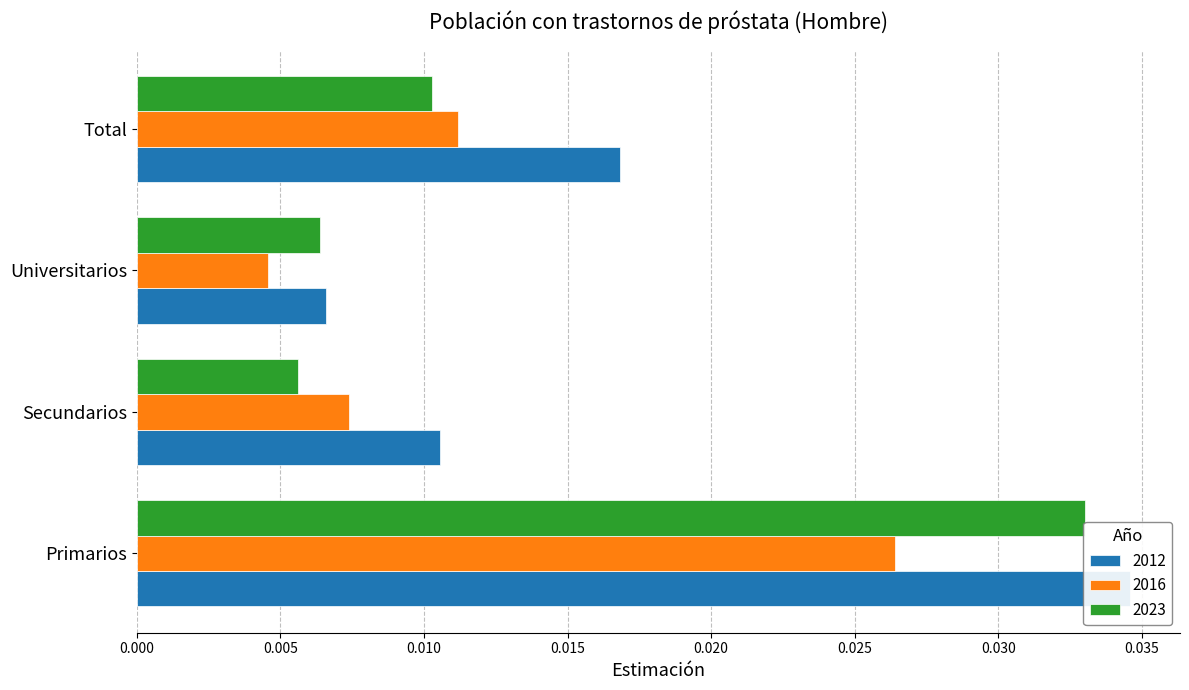

Which series has the largest total across all categories?

2012